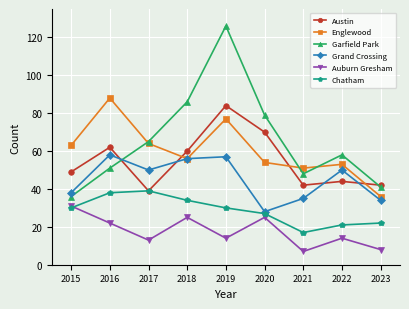

True or false: Auburn Gresham and Garfield Park intersect in this chart.

False